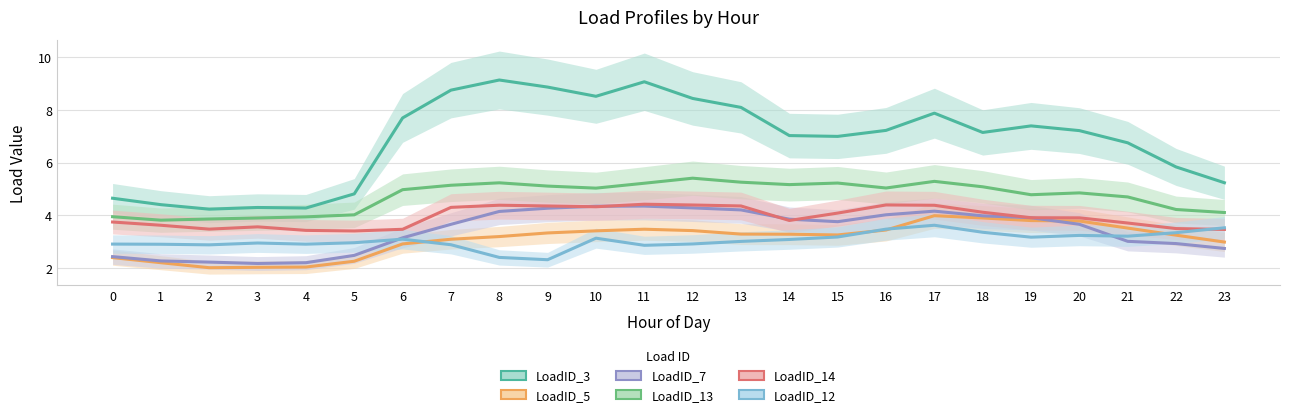

True or false: LoadID_7 has a value of 2.9 at 3.

False